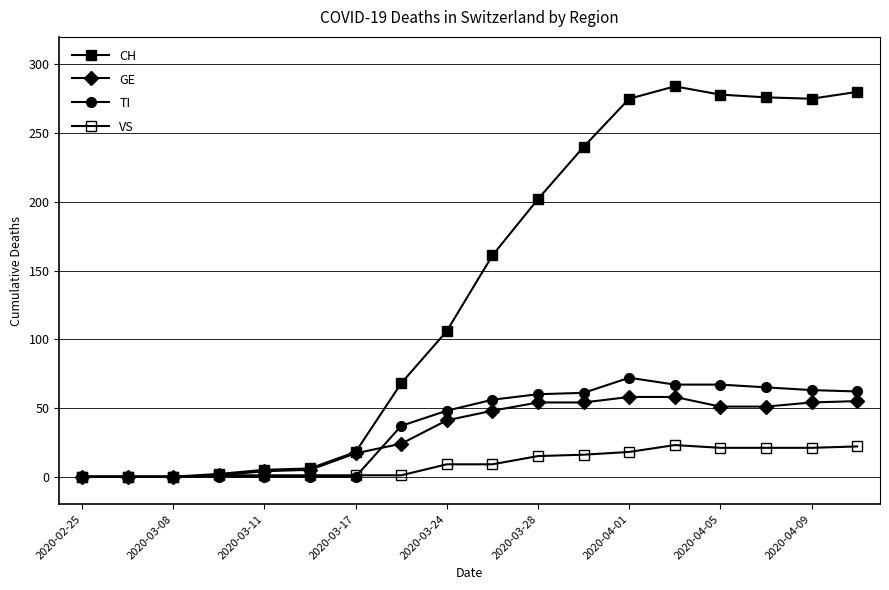

How many series are shown in this chart?

4